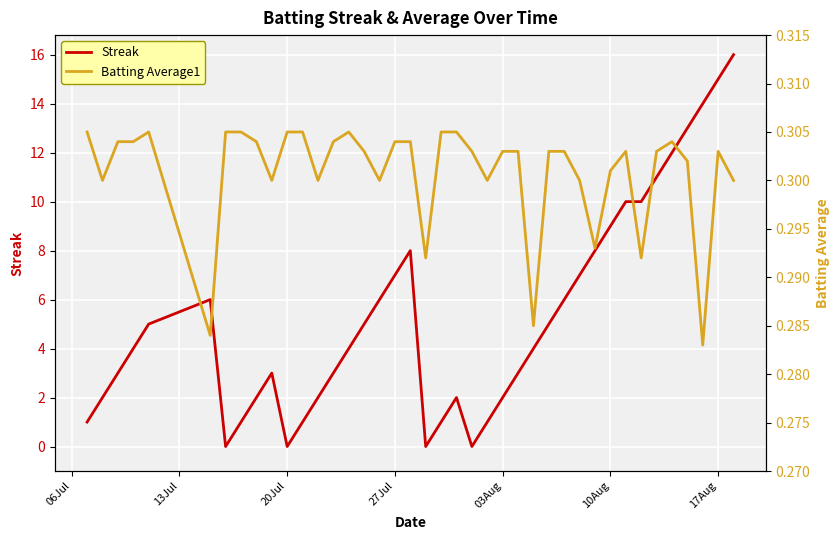

Does the chart display data point markers on the line(s)?

No